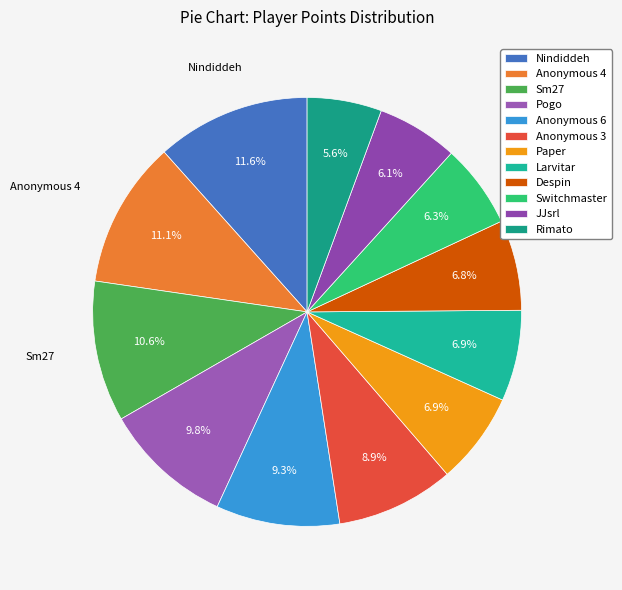

What percentage is the Switchmaster slice, to the nearest percent?

6%